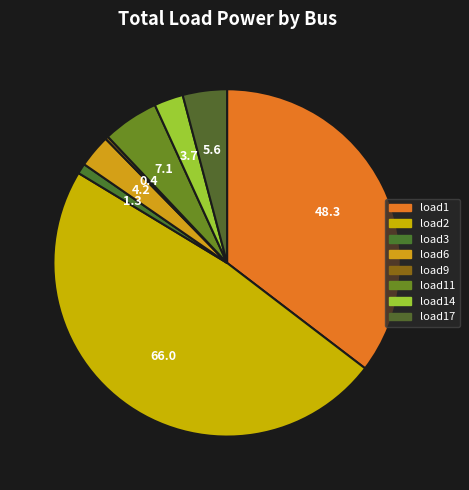

Between load6 and load11, which is larger?

load11